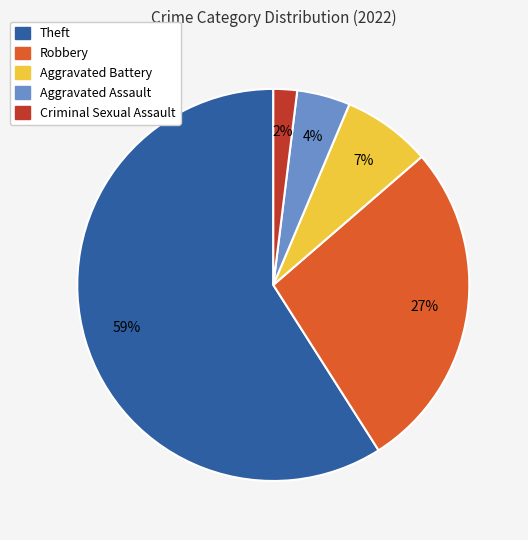

What percentage is the Criminal Sexual Assault slice, to the nearest percent?

2%